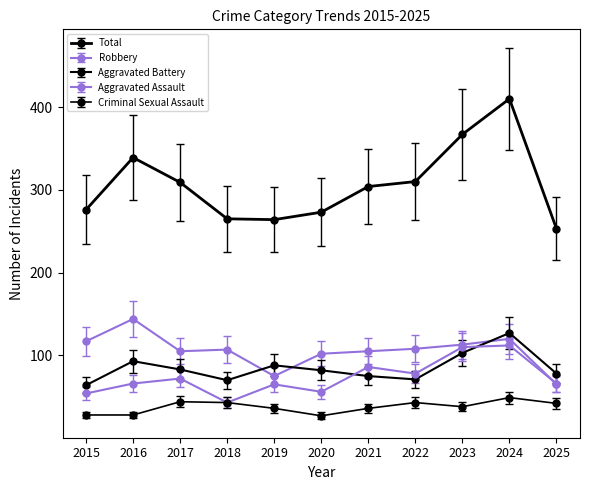

Count the number of categories in the chart.

11